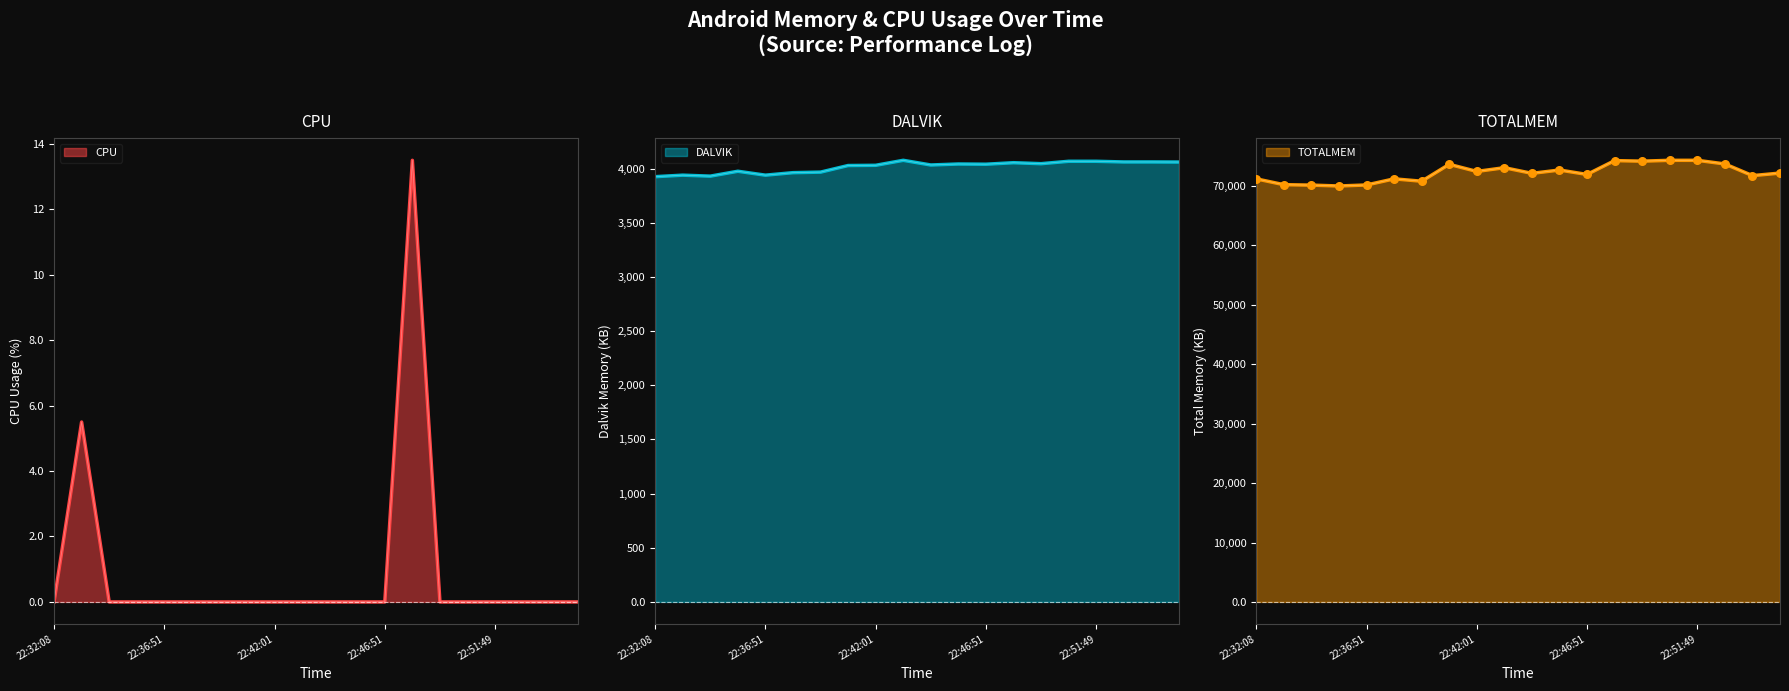

Which series reaches the minimum Y coordinate?

CPU